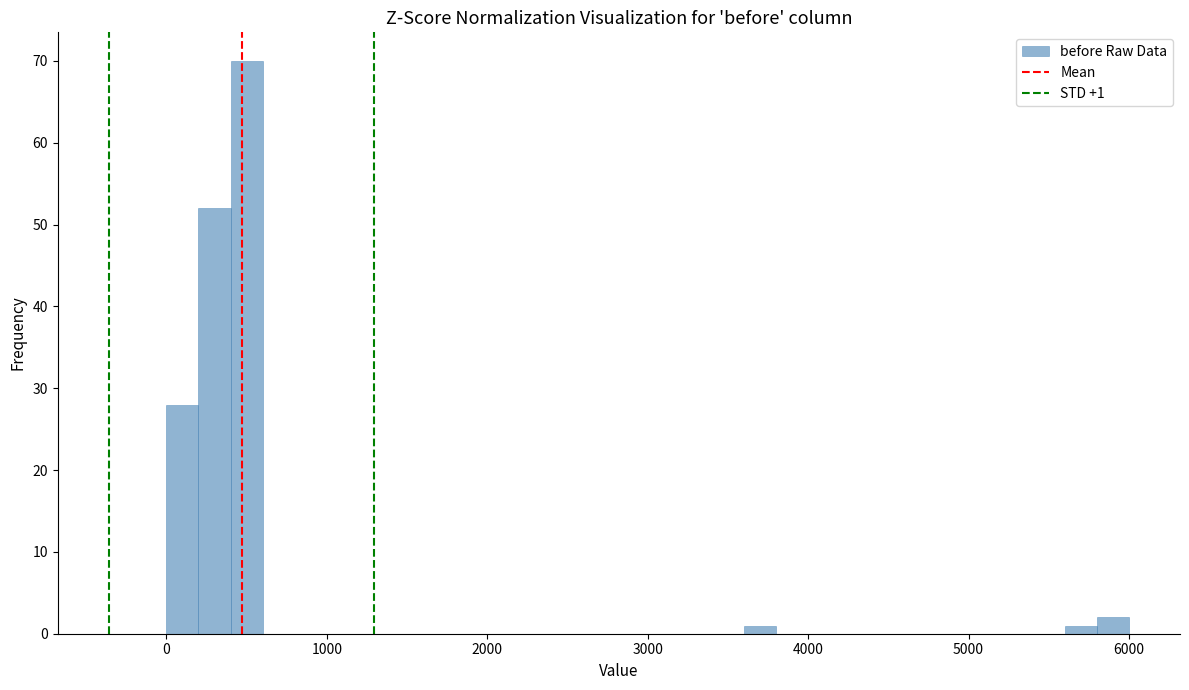

Around what value on the x-axis is the tallest bar? Give the approximate position of its centre, as read against the axis.

500